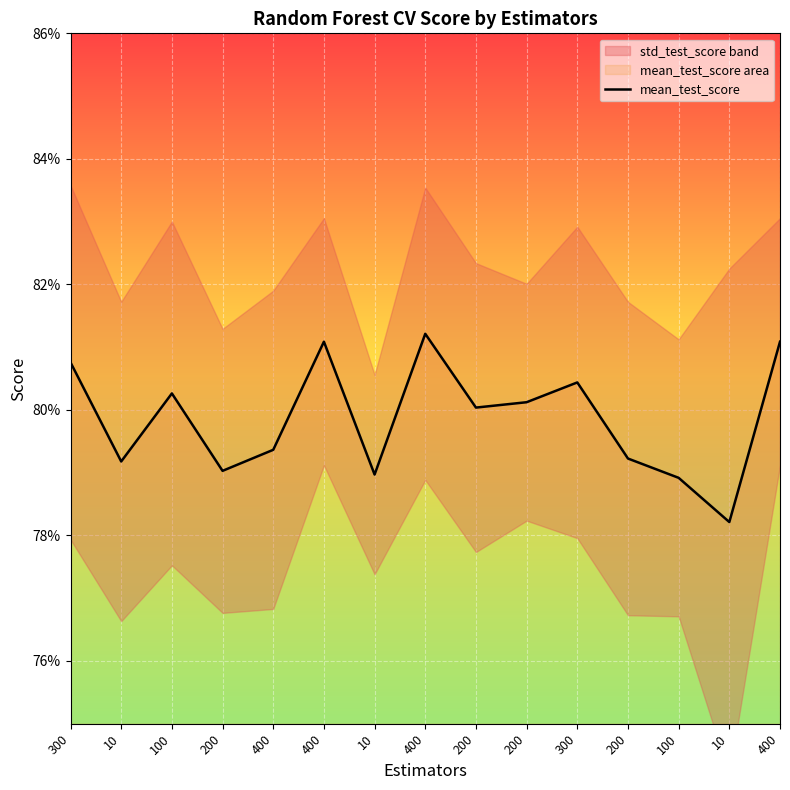

The chart shows a value of 1.1 at 100. True or false?

False